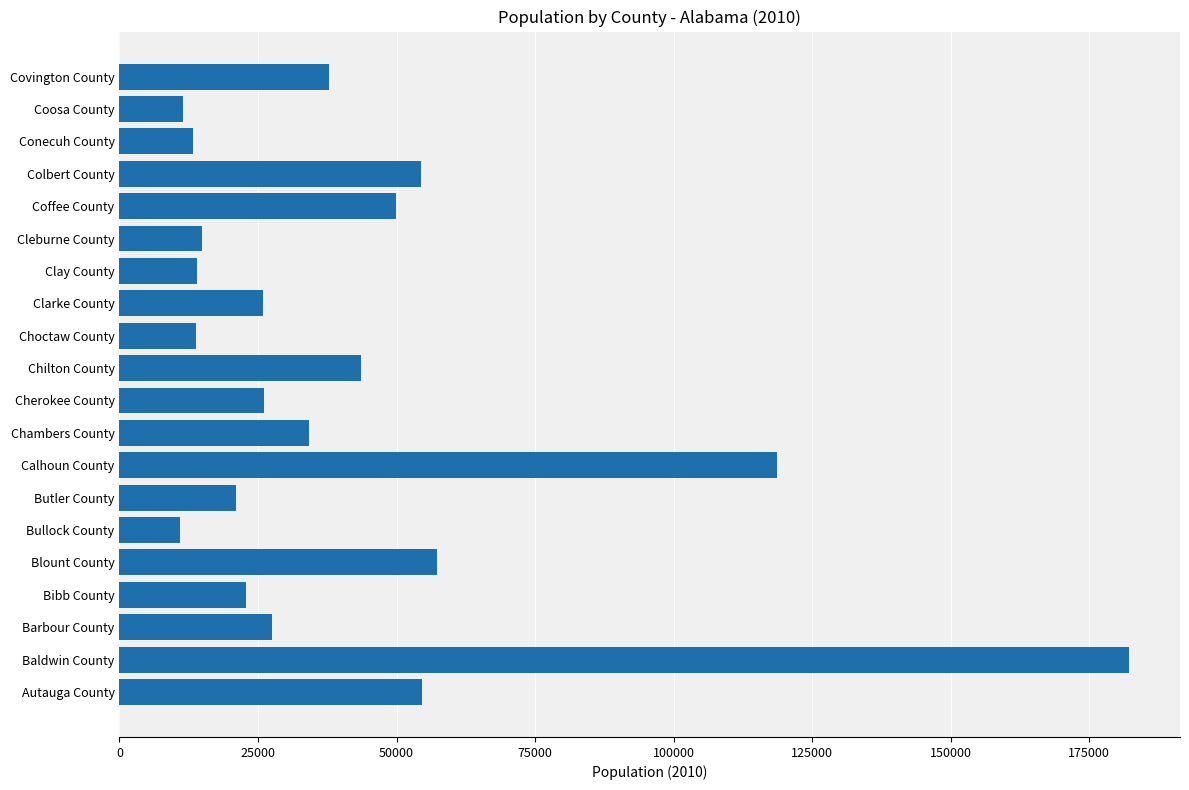

Read the value at Clay County.

13932